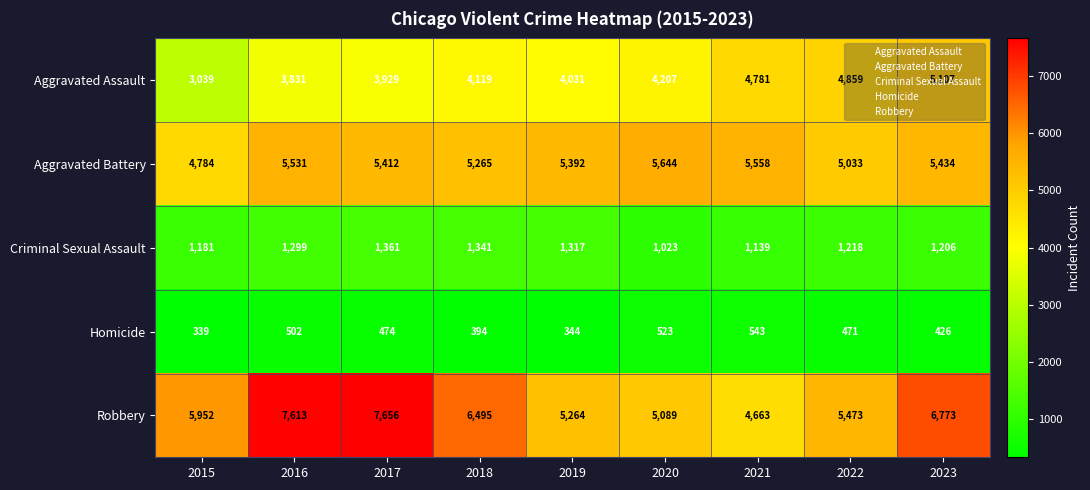

At which label does Aggravated Battery reach its minimum?

2015